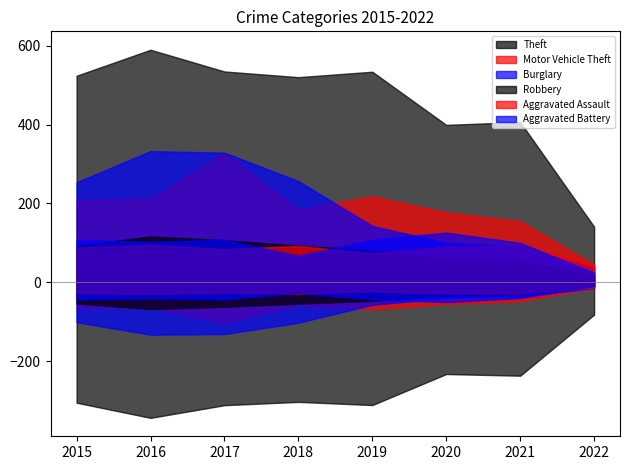

What is the highest value of the Aggravated Battery series?

126